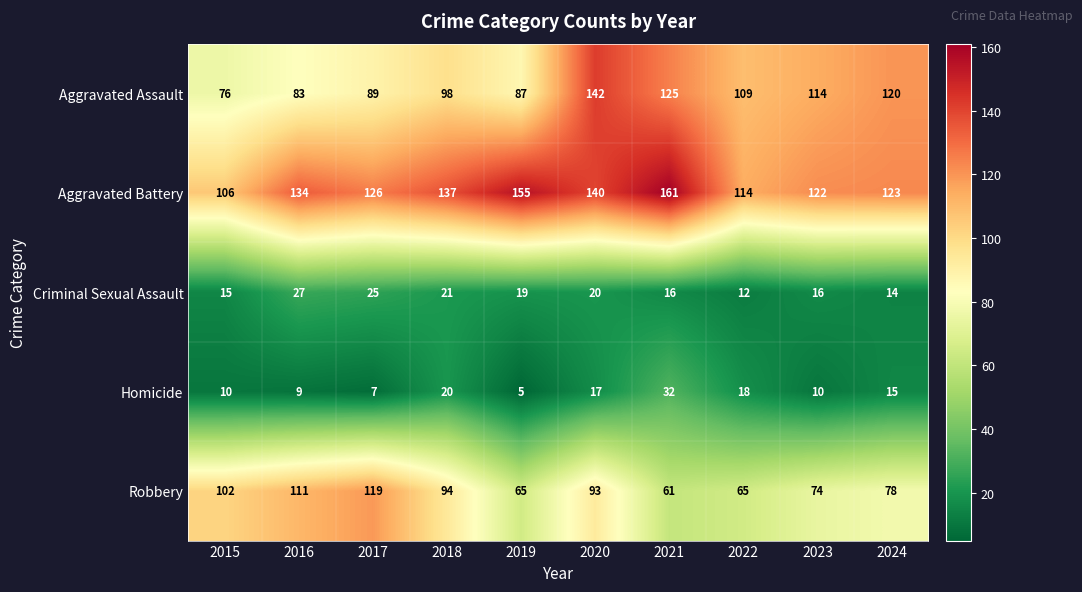

The value of Aggravated Battery at 2024 is 34. True or false?

False